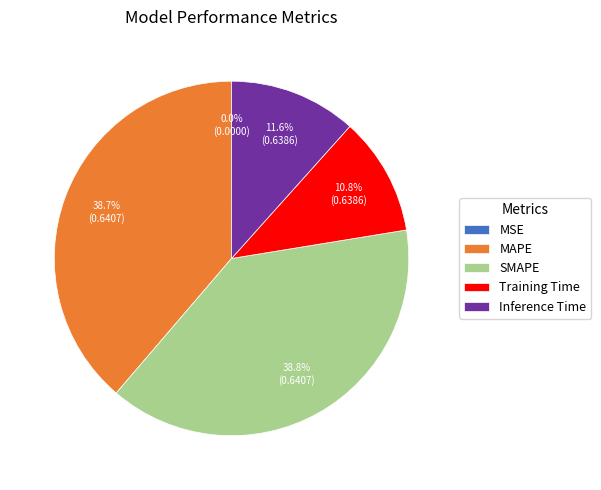

What percentage is NOT represented by MAPE?

61.3%